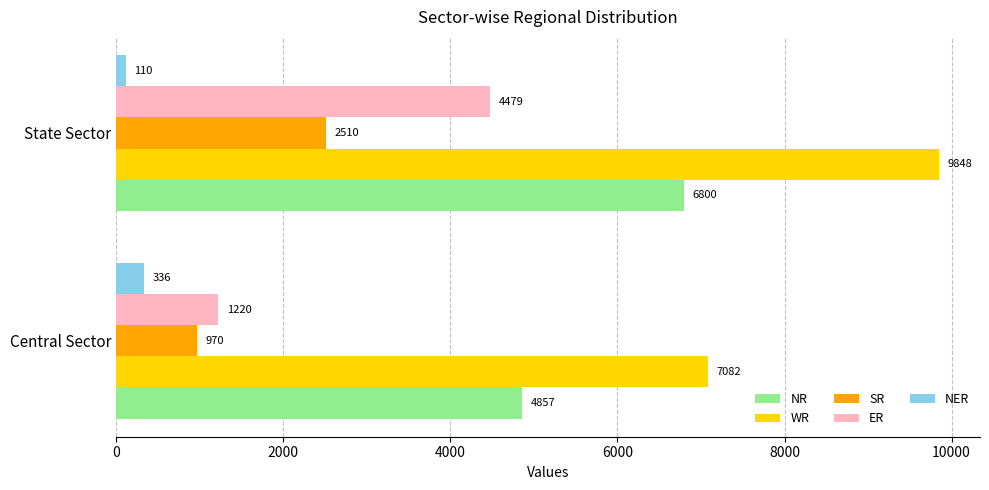

The value of ER at State Sector is 6056. True or false?

False